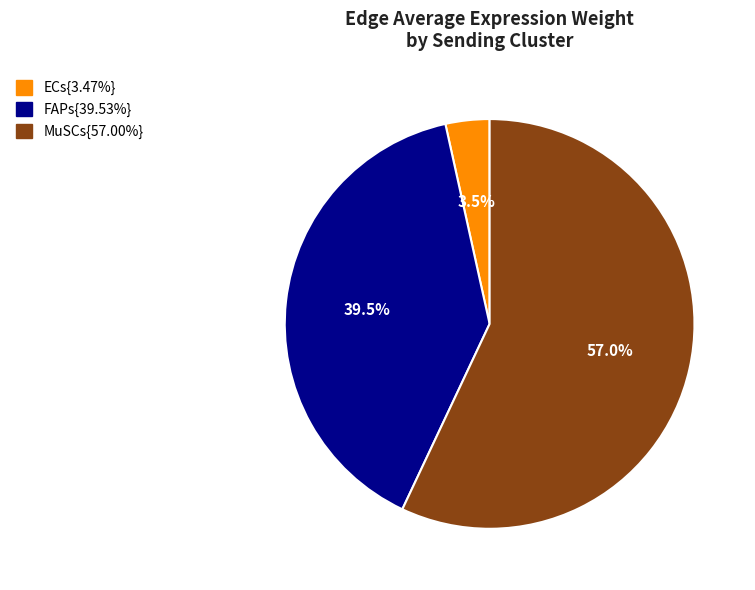

Is there any slice that represents more than half of the pie?

Yes